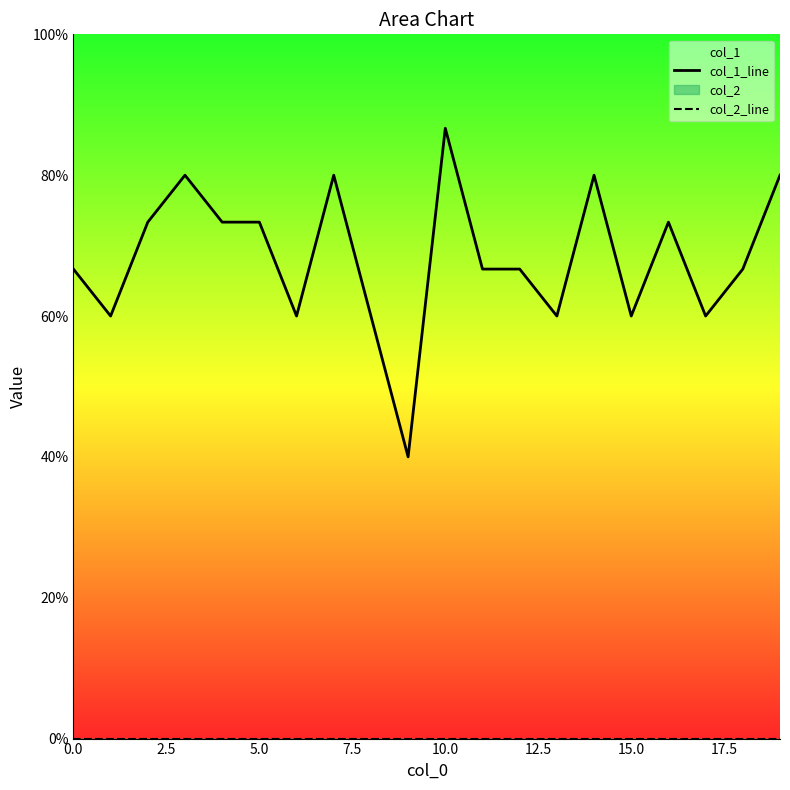

True or false: col_1_line and col_2_line intersect in this chart.

False